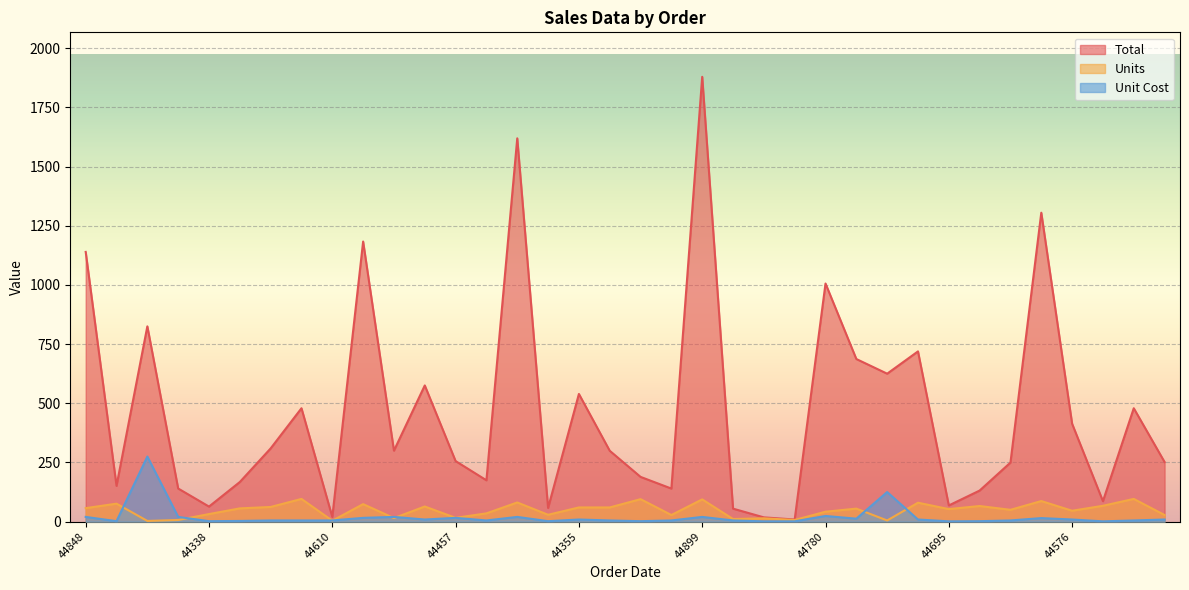

Where is the first local minimum for Unit Cost?

44831